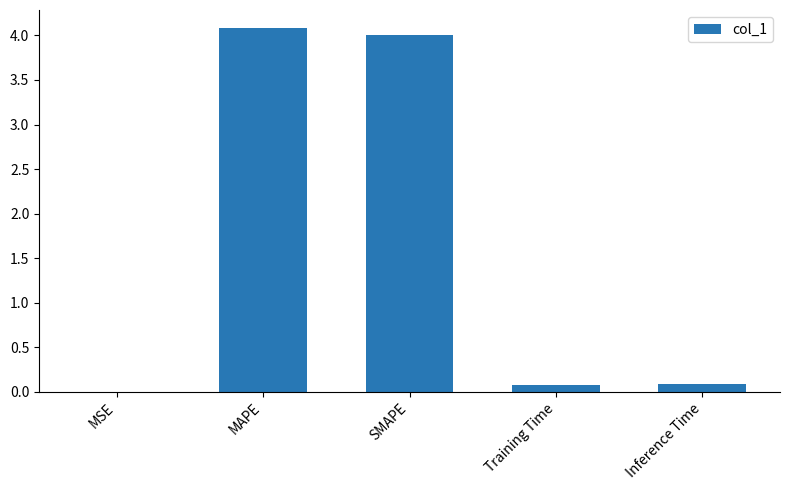

Which has a higher value, MAPE or MSE?

MAPE